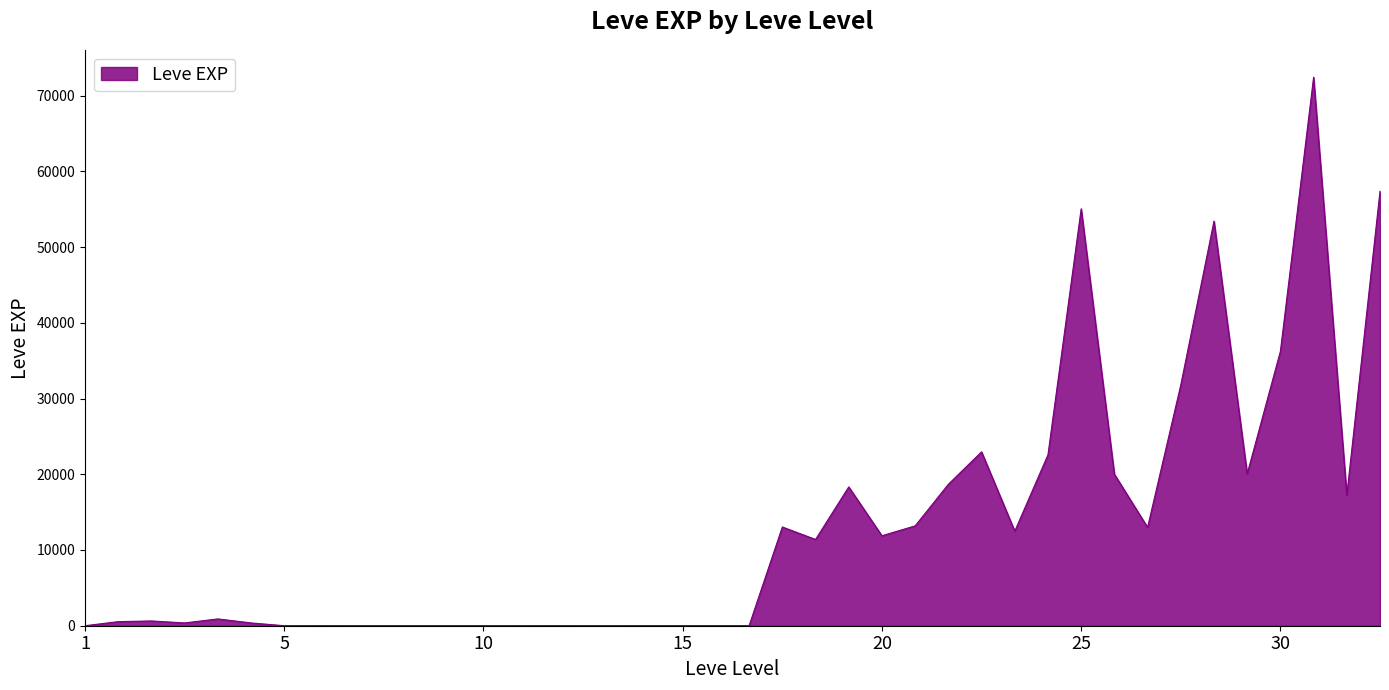

What is the minimum value shown in the chart?

1